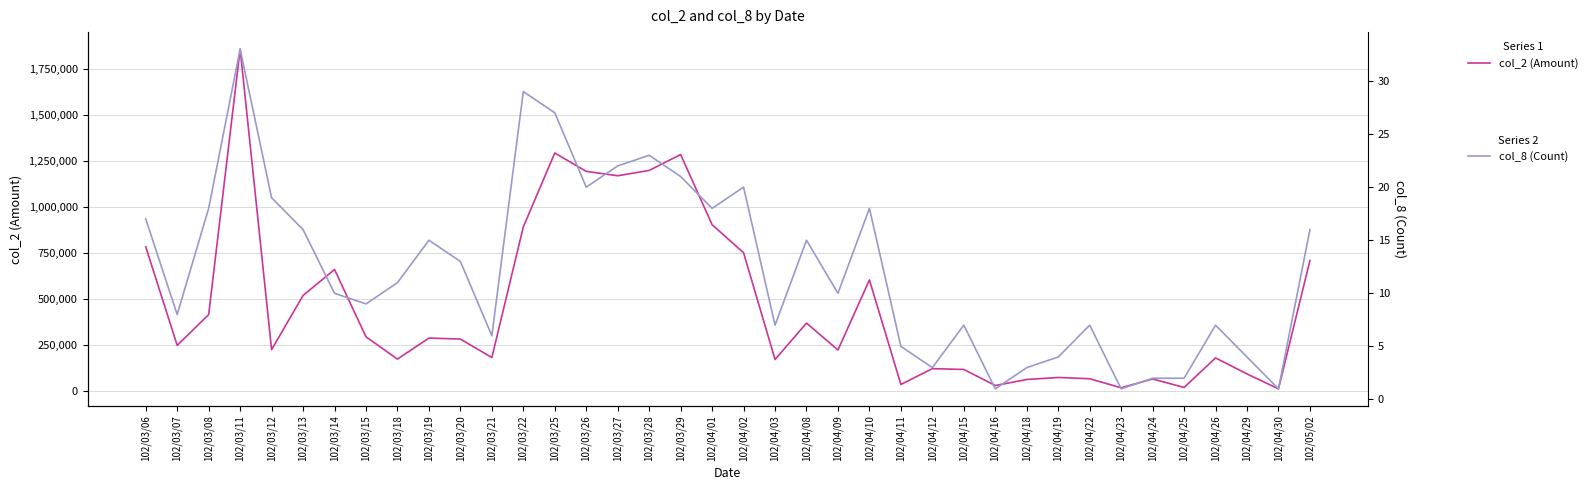

Reading left to right, extract all data points from this chart.

col_2 (Amount): 102/03/06=784000	102/03/07=248590	102/03/08=415900	102/03/11=1858130	102/03/12=225280	102/03/13=519760	102/03/14=660650	102/03/15=295200	102/03/18=174090	102/03/19=288380	102/03/20=282880	102/03/21=182420	102/03/22=892220	102/03/25=1293750	102/03/26=1193840	102/03/27=1170040	102/03/28=1199010	102/03/29=1285390	102/04/01=904170	102/04/02=751700	102/04/03=171840	102/04/08=369700	102/04/09=223620	102/04/10=604090	102/04/11=36220	102/04/12=122140	102/04/15=117800	102/04/16=30500	102/04/18=63200	102/04/19=74300	102/04/22=67300	102/04/23=18300	102/04/24=66000	102/04/25=20000	102/04/26=180510	102/04/29=93490	102/04/30=12400	102/05/02=709620
col_8 (Count): 102/03/06=17	102/03/07=8	102/03/08=18	102/03/11=33	102/03/12=19	102/03/13=16	102/03/14=10	102/03/15=9	102/03/18=11	102/03/19=15	102/03/20=13	102/03/21=6	102/03/22=29	102/03/25=27	102/03/26=20	102/03/27=22	102/03/28=23	102/03/29=21	102/04/01=18	102/04/02=20	102/04/03=7	102/04/08=15	102/04/09=10	102/04/10=18	102/04/11=5	102/04/12=3	102/04/15=7	102/04/16=1	102/04/18=3	102/04/19=4	102/04/22=7	102/04/23=1	102/04/24=2	102/04/25=2	102/04/26=7	102/04/29=4	102/04/30=1	102/05/02=16